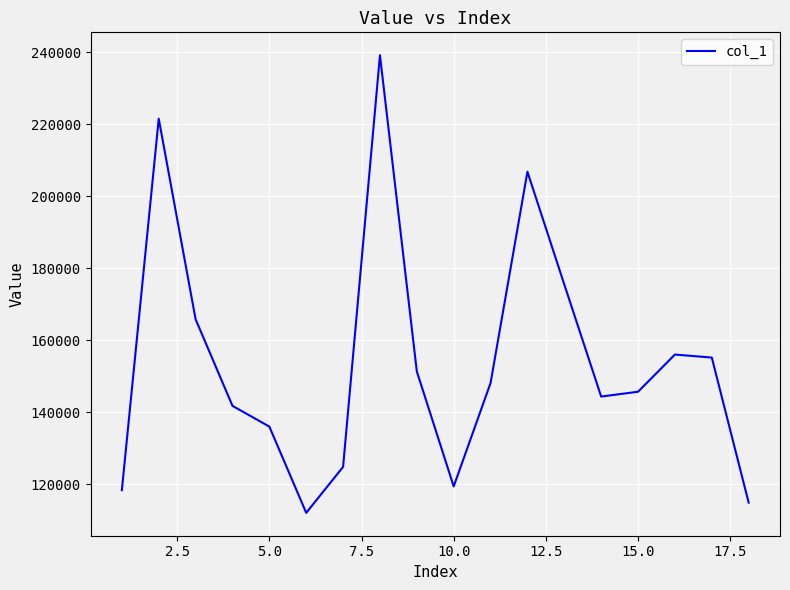

Reading left to right, extract all data points from this chart.

118393.2	221479.5	165814.9	141788.2	136027.0	112091.2	124840.4	239110.6	151341.1	119424.2	148138.8	206771.6	175463.0	144364.4	145704.9	156025.8	155189.2	114928.9